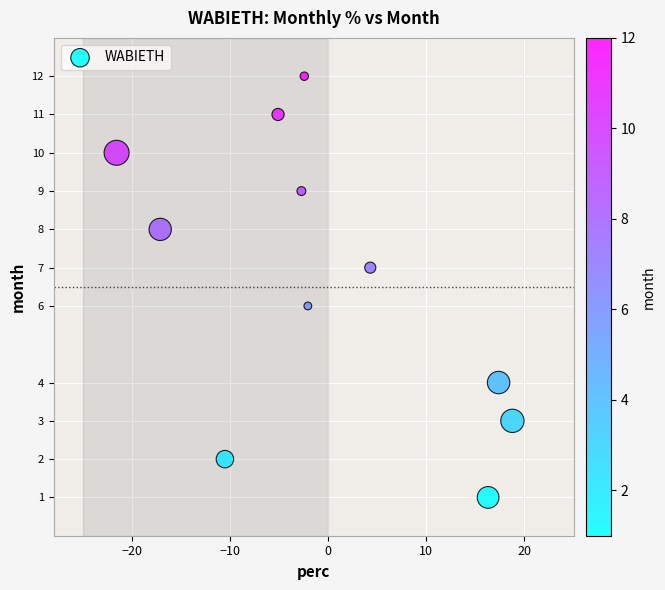

What is the average Y value?

7